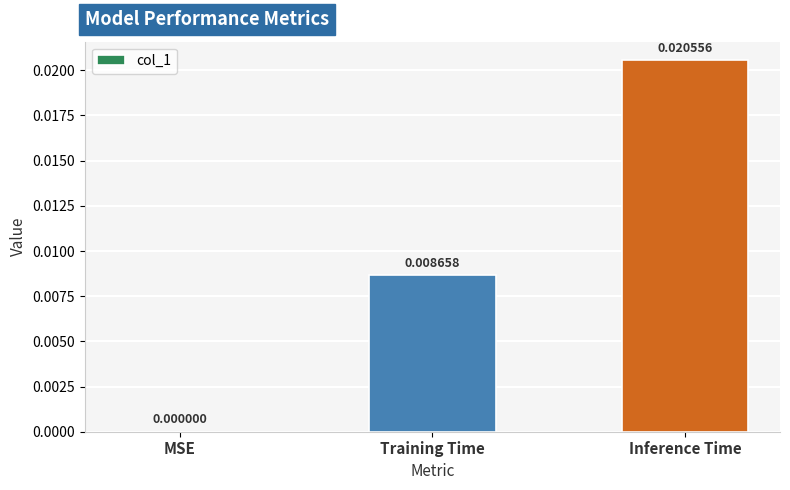

Which label corresponds to the largest value in the chart?

Inference Time